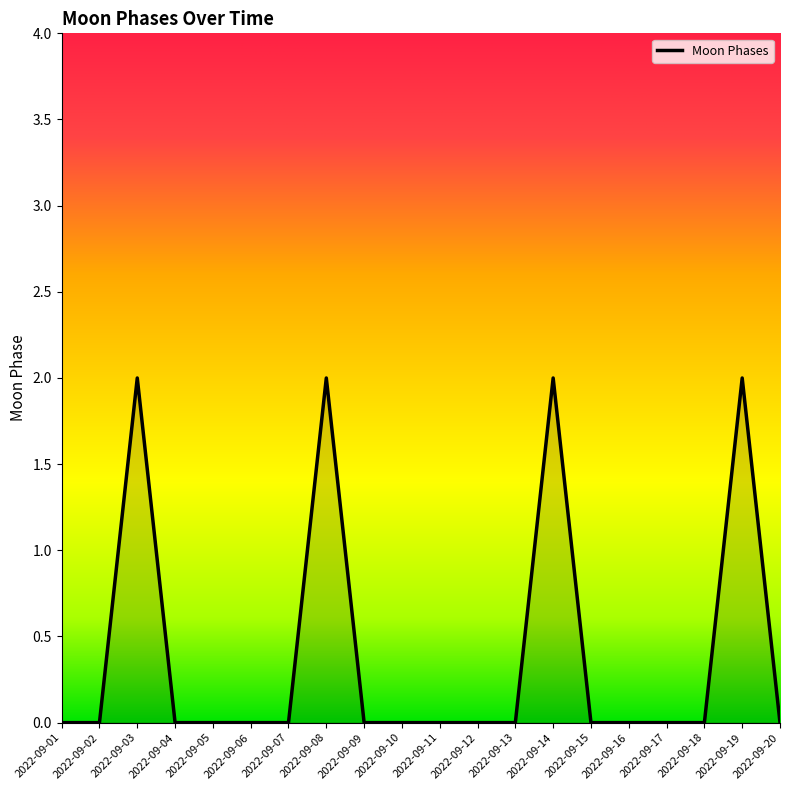

Reading right to left, list all the values displayed in this chart.

2022-09-20=0	2022-09-19=2	2022-09-18=0	2022-09-17=0	2022-09-16=0	2022-09-15=0	2022-09-14=2	2022-09-13=0	2022-09-12=0	2022-09-11=0	2022-09-10=0	2022-09-09=0	2022-09-08=2	2022-09-07=0	2022-09-06=0	2022-09-05=0	2022-09-04=0	2022-09-03=2	2022-09-02=0	2022-09-01=0